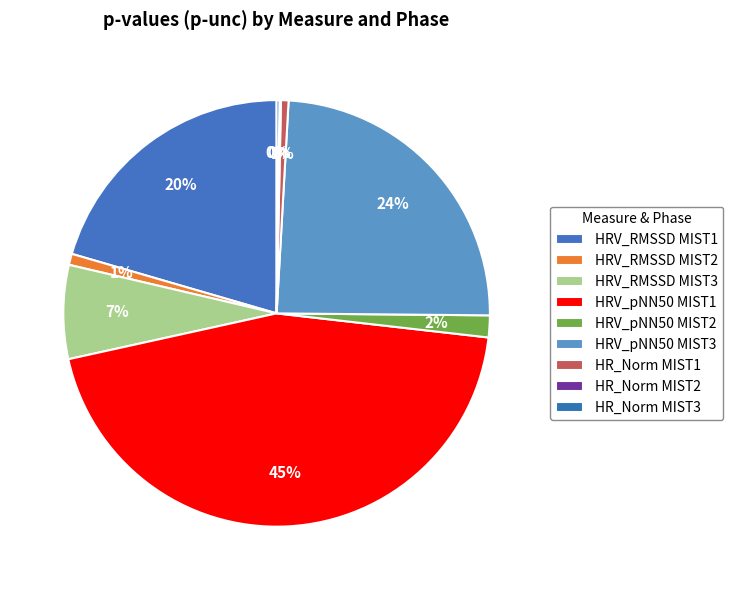

What portion of the pie excludes HRV_pNN50 MIST3?

75.8%